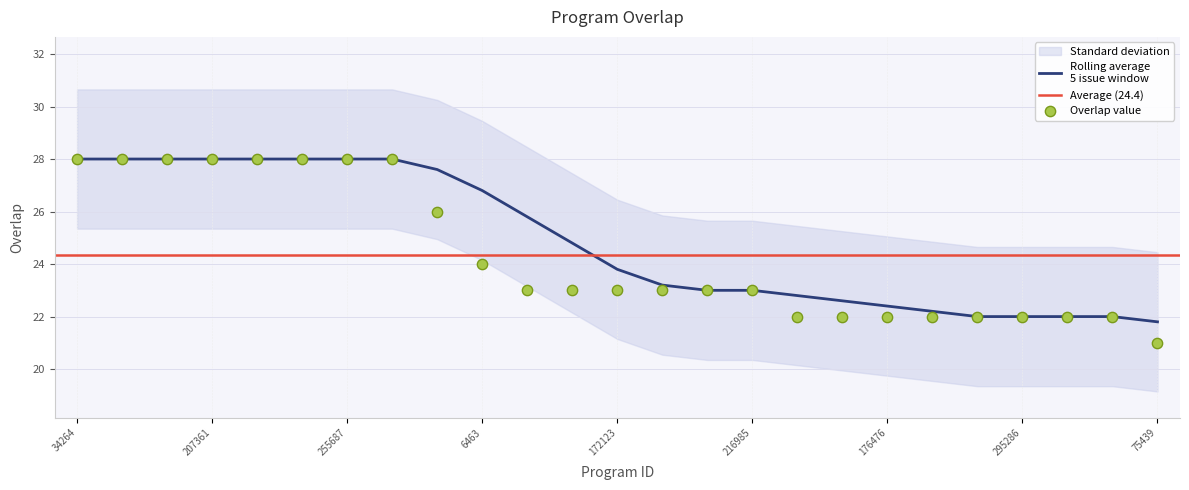

Between 167477 and 34264, which is larger?

34264